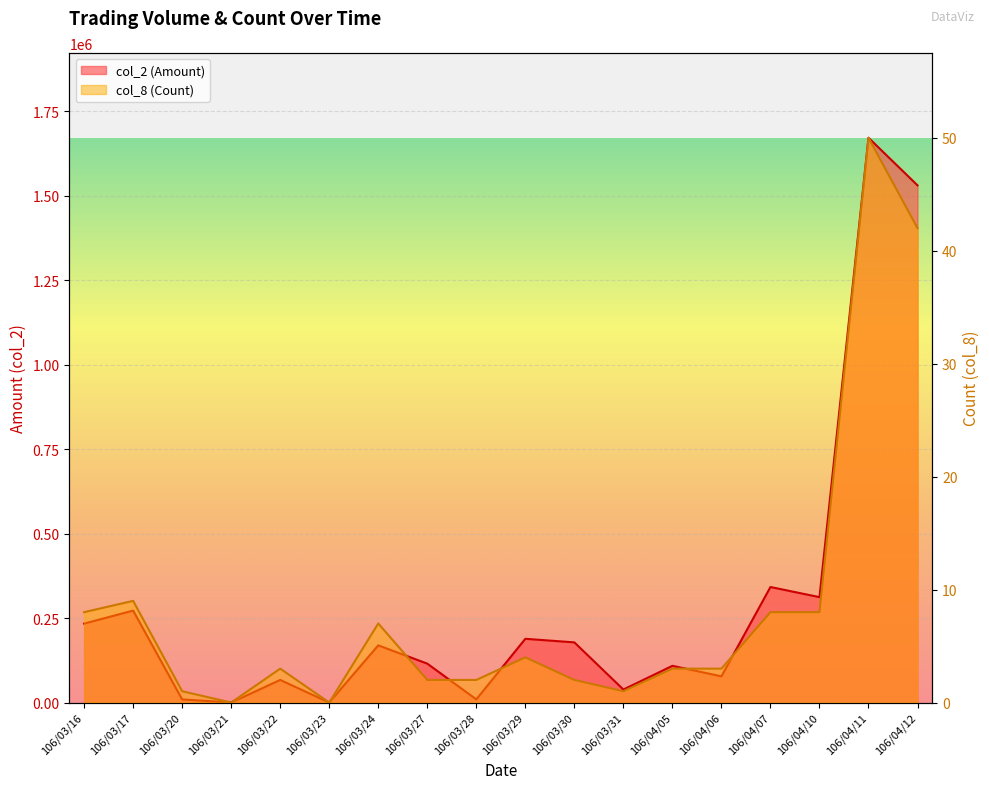

Rank the series by their maximum value, from highest to lowest.

col_2 (Amount), col_8 (Count)